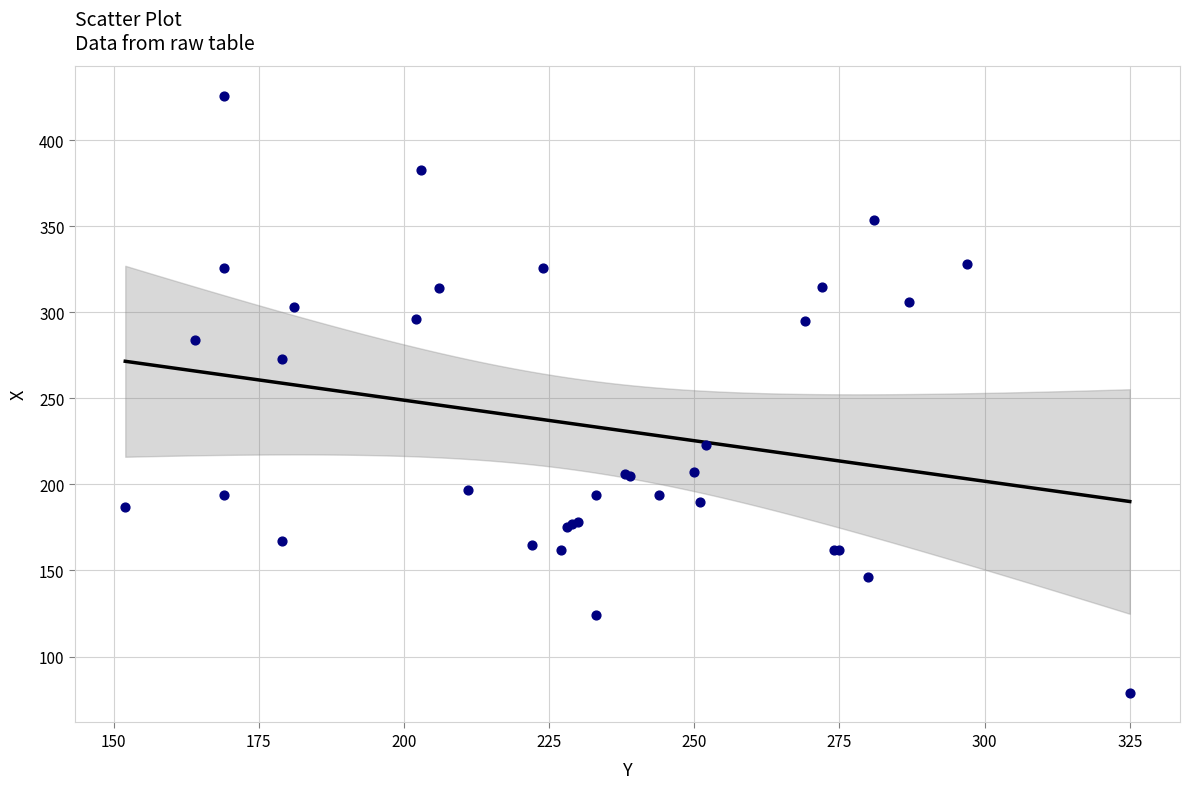

What Y value in the scatter plot is closest to 252?

273